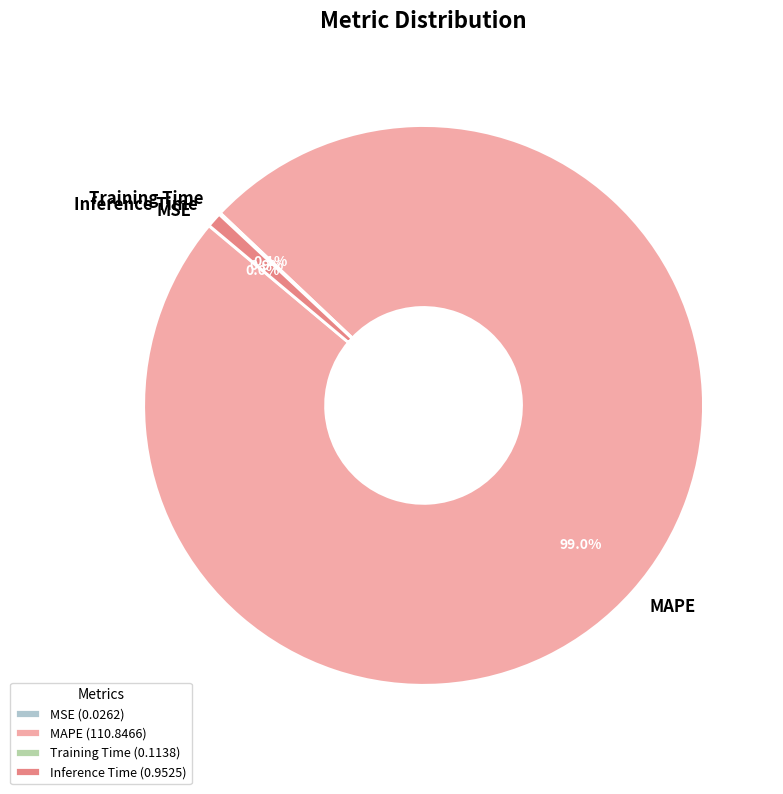

Is the sum of Inference Time and MAPE greater than half?

Yes